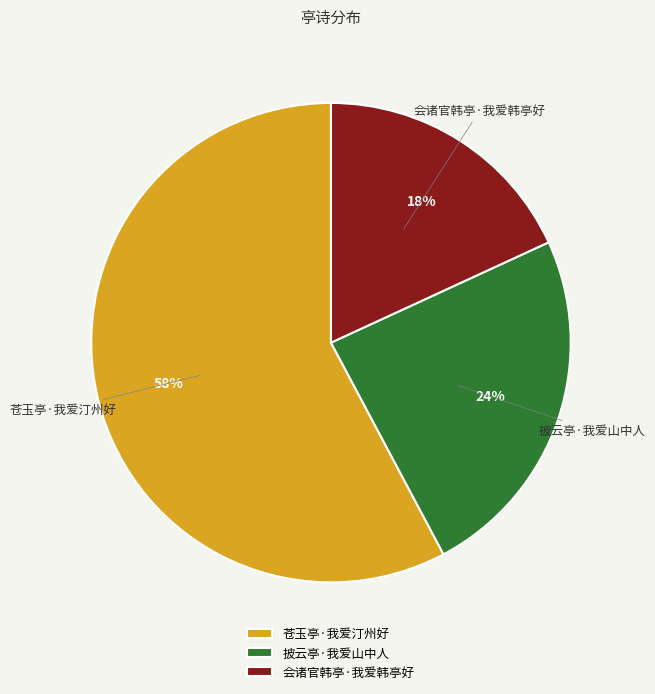

Count the number of slices in the pie.

3